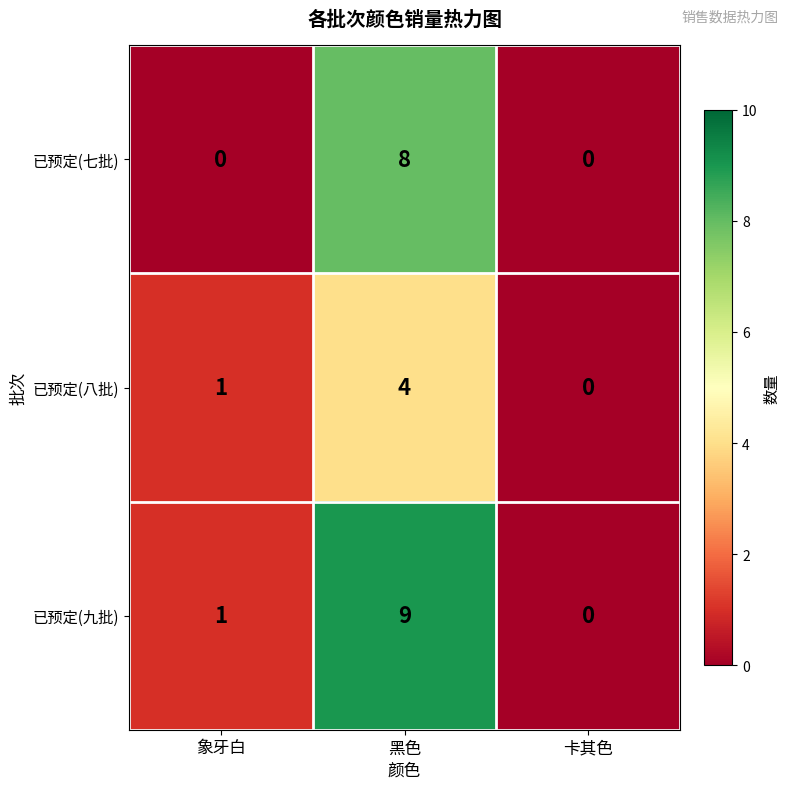

List the series in order of their overall mean, highest first.

已预定(九批), 已预定(七批), 已预定(八批)